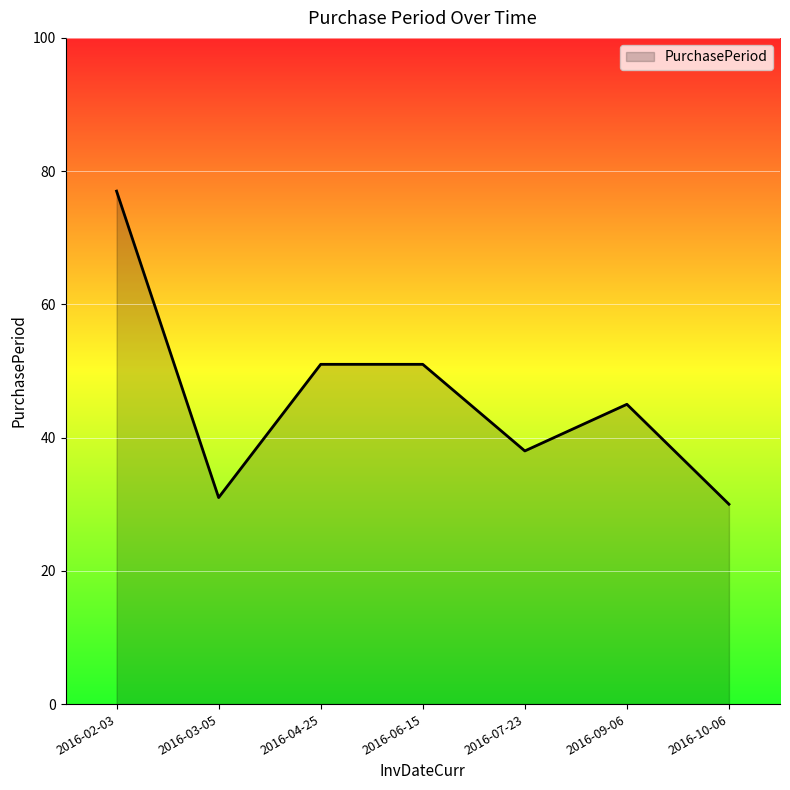

At which label does the data first exceed 45?

2016-02-03